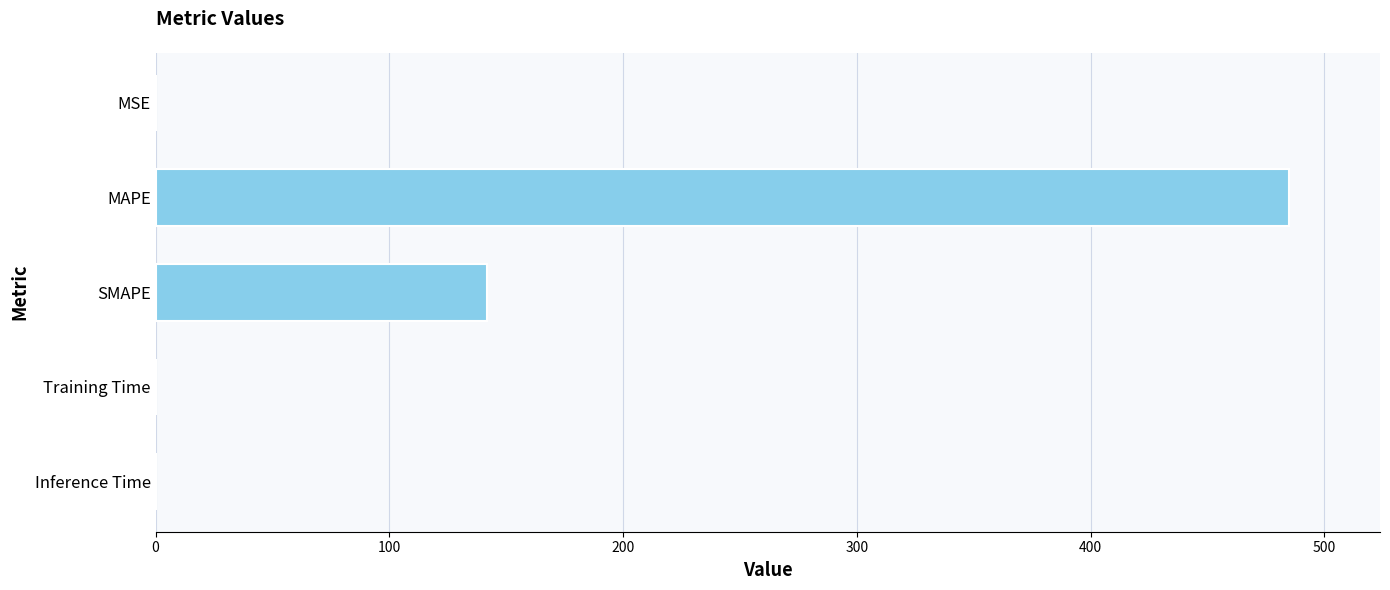

What is the sum of the values at MAPE and SMAPE?

626.6